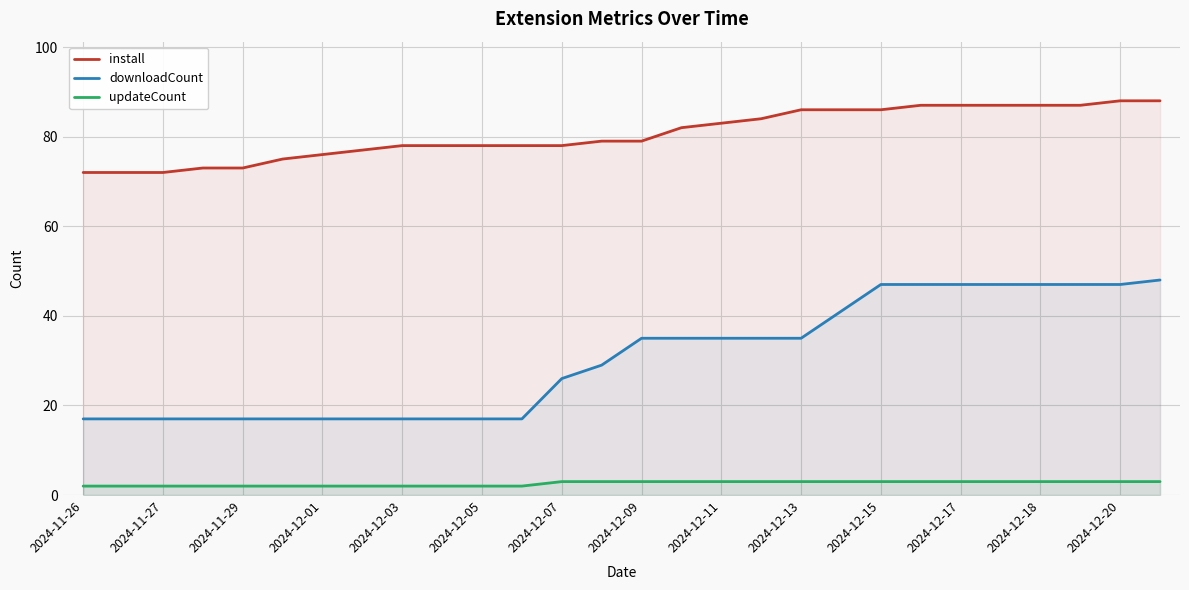

True or false: install and downloadCount cross at least once.

False